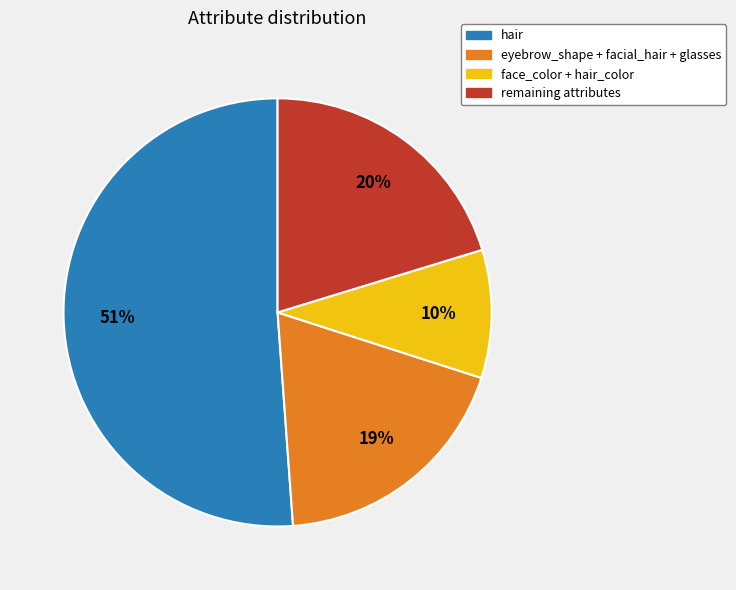

To the nearest percent, what is the difference between the largest and smallest slice percentages?

41%